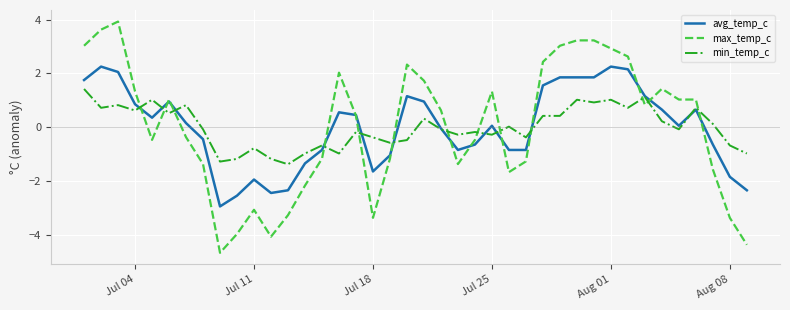

What is the maximum value for avg_temp_c?

2.3